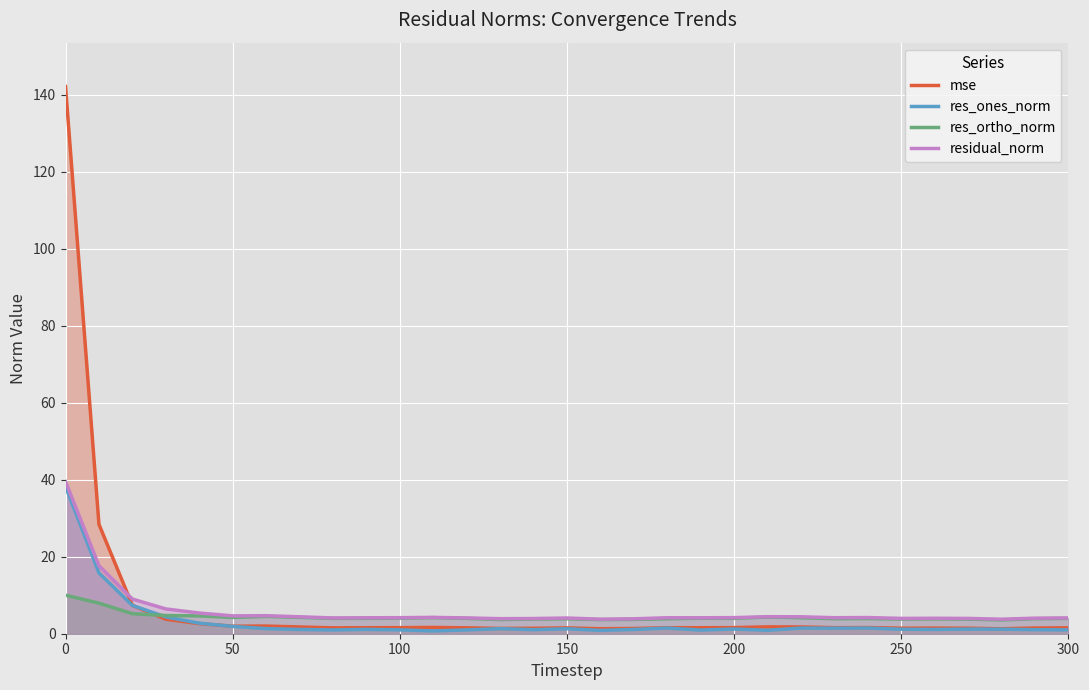

After their last crossing, which series has the higher values: mse or residual_norm?

residual_norm